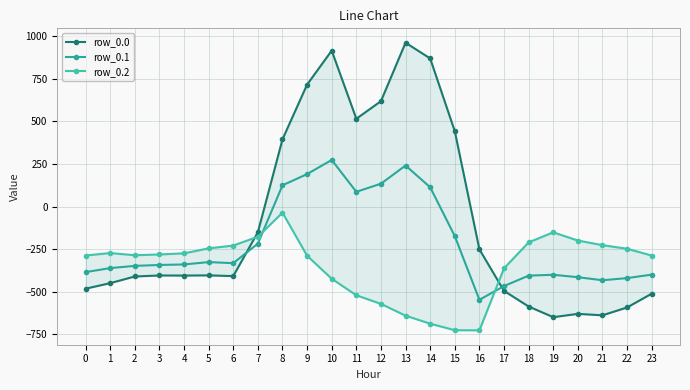

At which label is row_0.1 closest to -136?

15